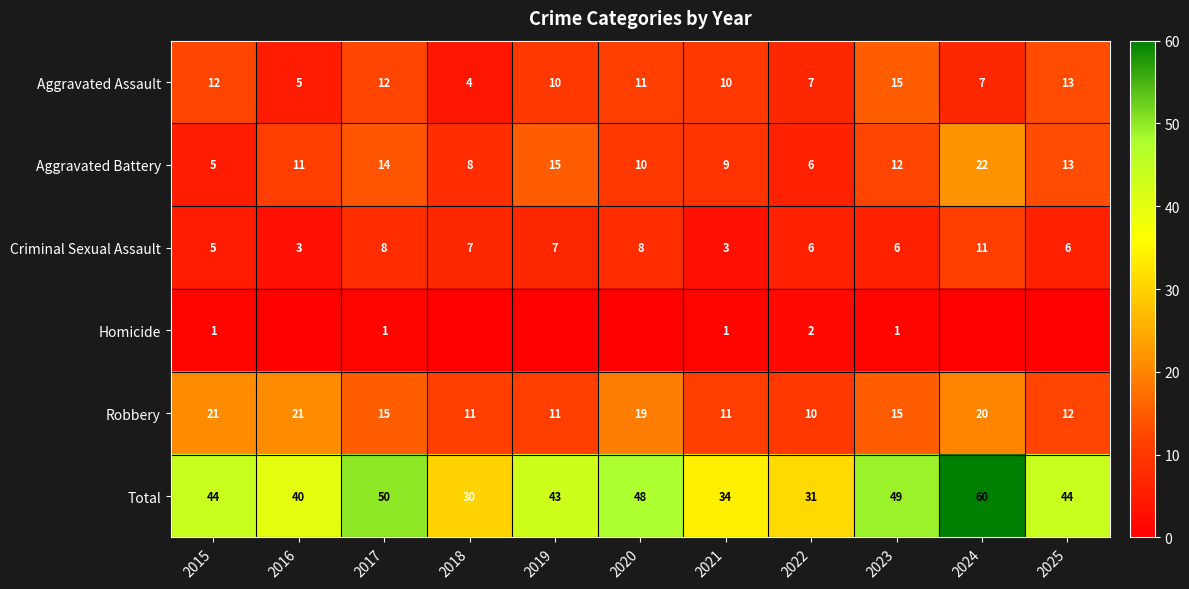

List the labels in order of Aggravated Battery value, largest first.

2024, 2019, 2017, 2025, 2023, 2016, 2020, 2021, 2018, 2022, 2015